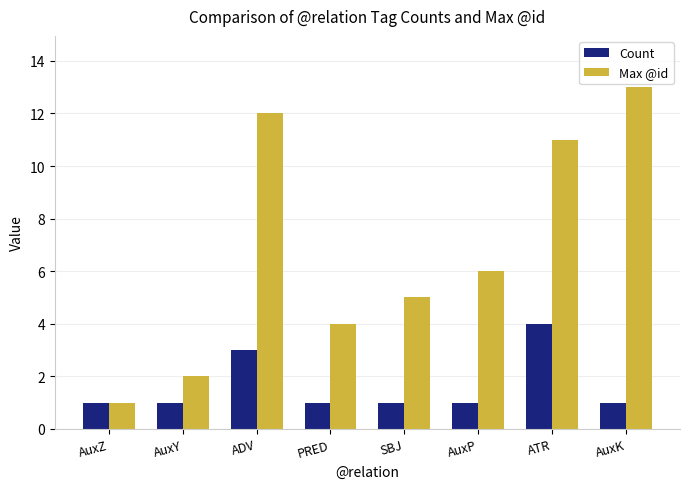

What is the value of the Count bar at the 1st from the left?

1